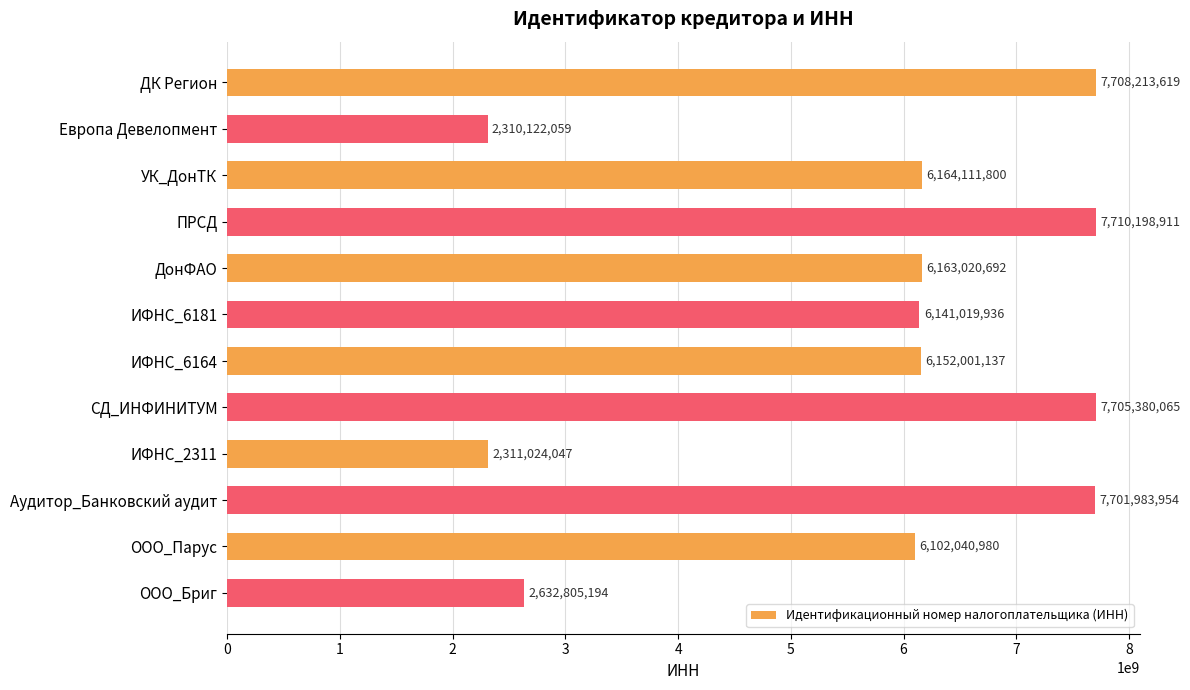

What is the change in value from Европа Девелопмент to ИФНС_6181?

+3830897877